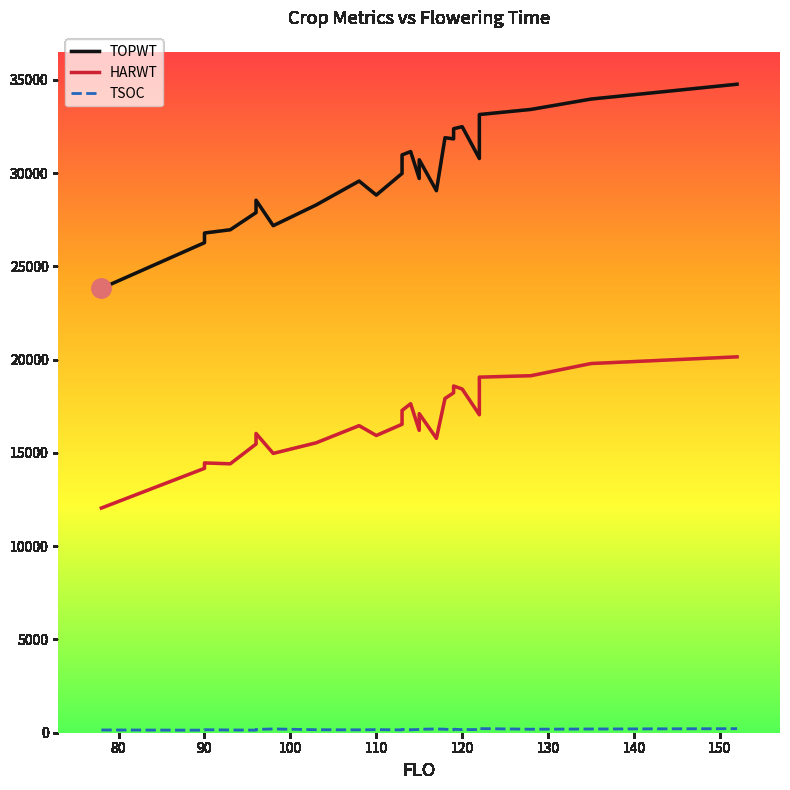

Reading right to left, list all the values displayed in this chart.

TOPWT: 34771	33975	33419	33145	33145	30787	32494	32494	32384	32384	31841	31841	31841	31841	31902	29063	30720	30720	29716	31159	31159	30980	29987	28828	29579	28297	27186	28551	27888	26967	26793	26793	26274	23826
HARWT: 20153	19795	19142	19065	19065	17049	18429	18429	18590	18590	18225	18225	18225	18225	17921	15784	17108	17108	16212	17638	17638	17282	16538	15937	16464	15544	14976	16045	15479	14419	14465	14465	14175	12047
TSOC: 217	199	188	220	186	168	170	163	189	178	176	170	156	154	188	199	187	177	175	158	153	178	153	165	154	161	202	175	139	147	161	148	137	147